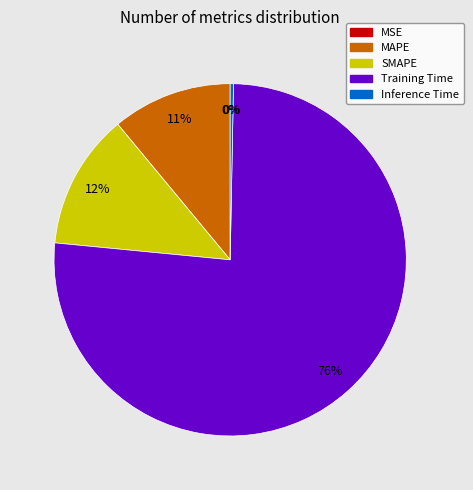

Which category has the biggest portion of the pie?

Training Time